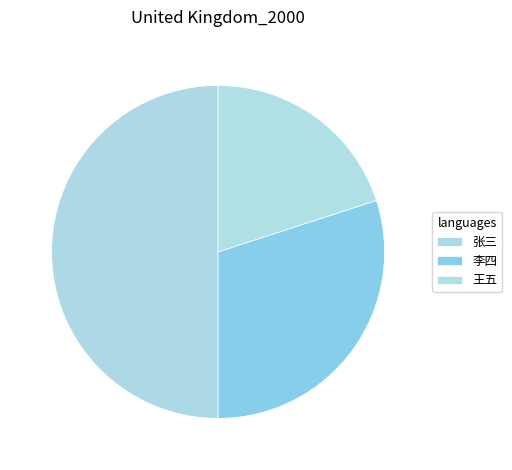

To the nearest percent, what portion does 王五 represent?

20%